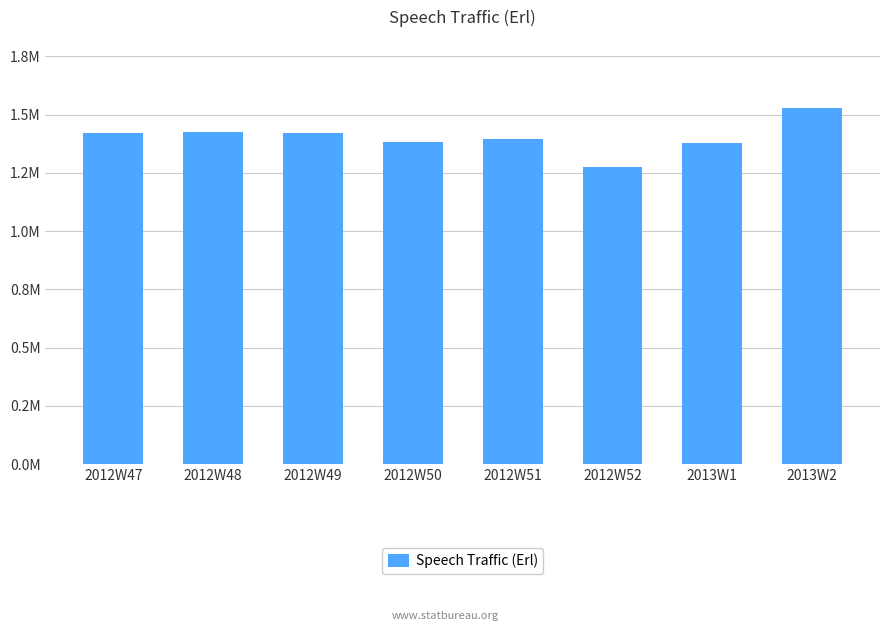

Does the chart contain any negative values?

No